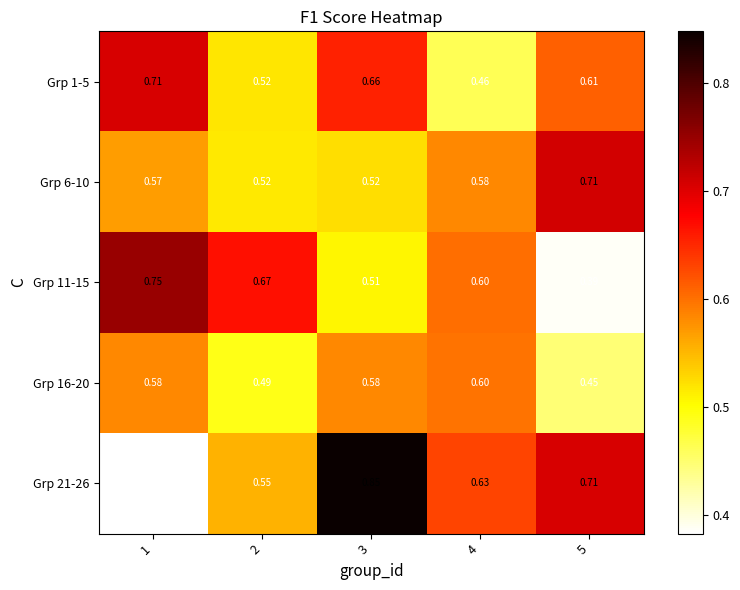

Is the value of Grp 6-10 at 5 greater than the value of Grp 1-5 at 5?

Yes